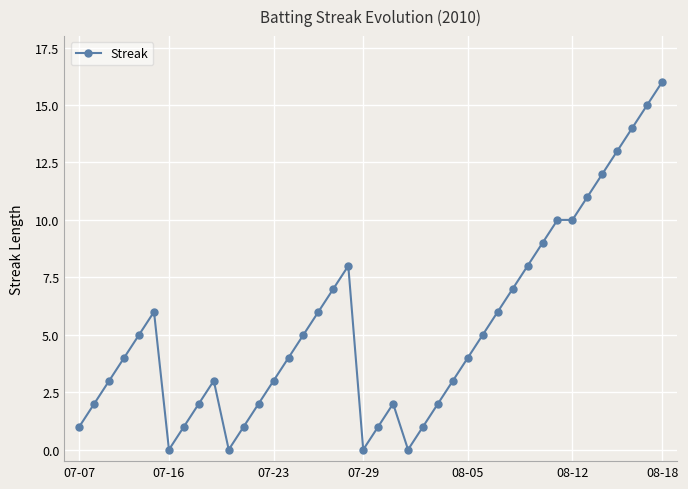

What is the sum of all values?

212